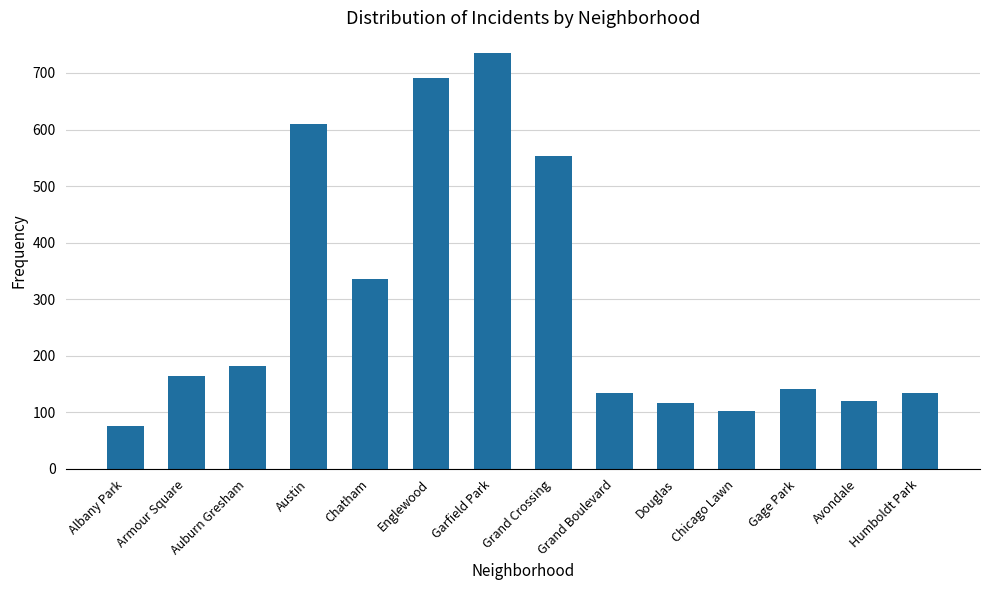

What is the smallest value displayed?

76